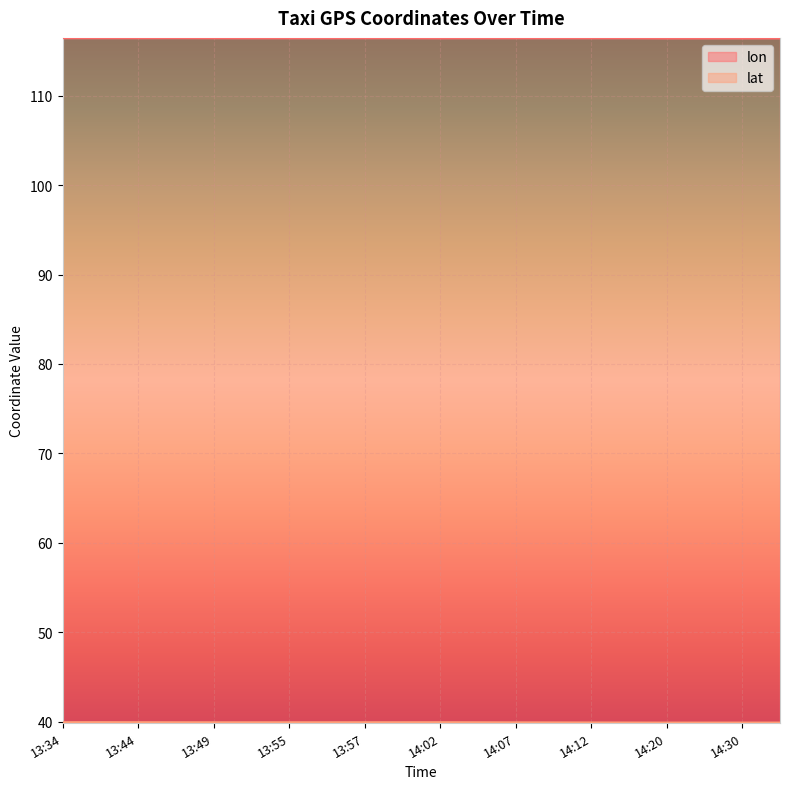

What is the sum of all lat values?

798.7